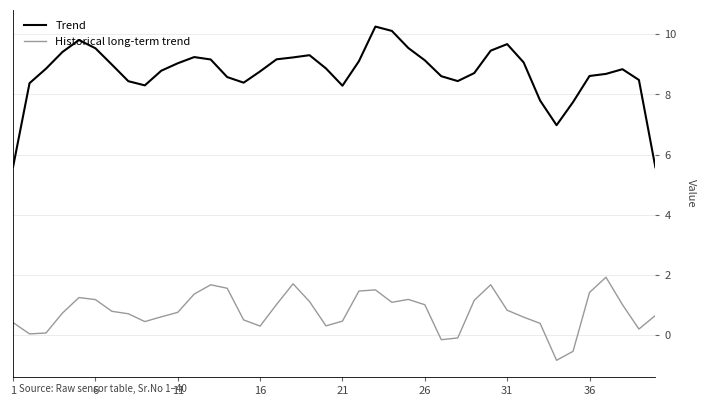

True or false: Trend and Historical long-term trend cross at least once.

False